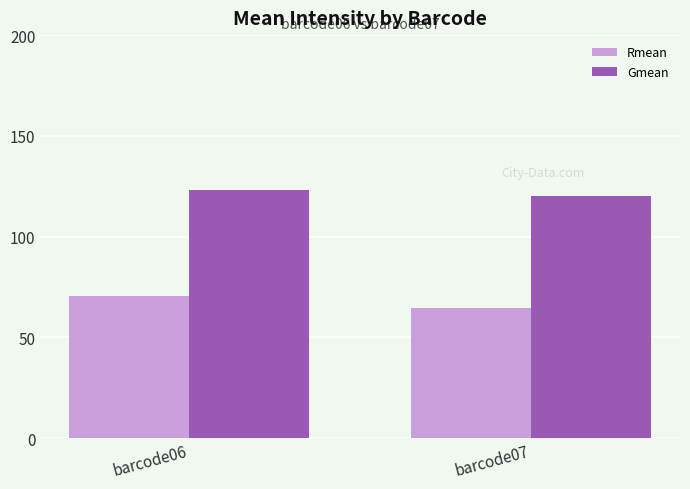

The value of Gmean at barcode07 is 120.3. True or false?

True